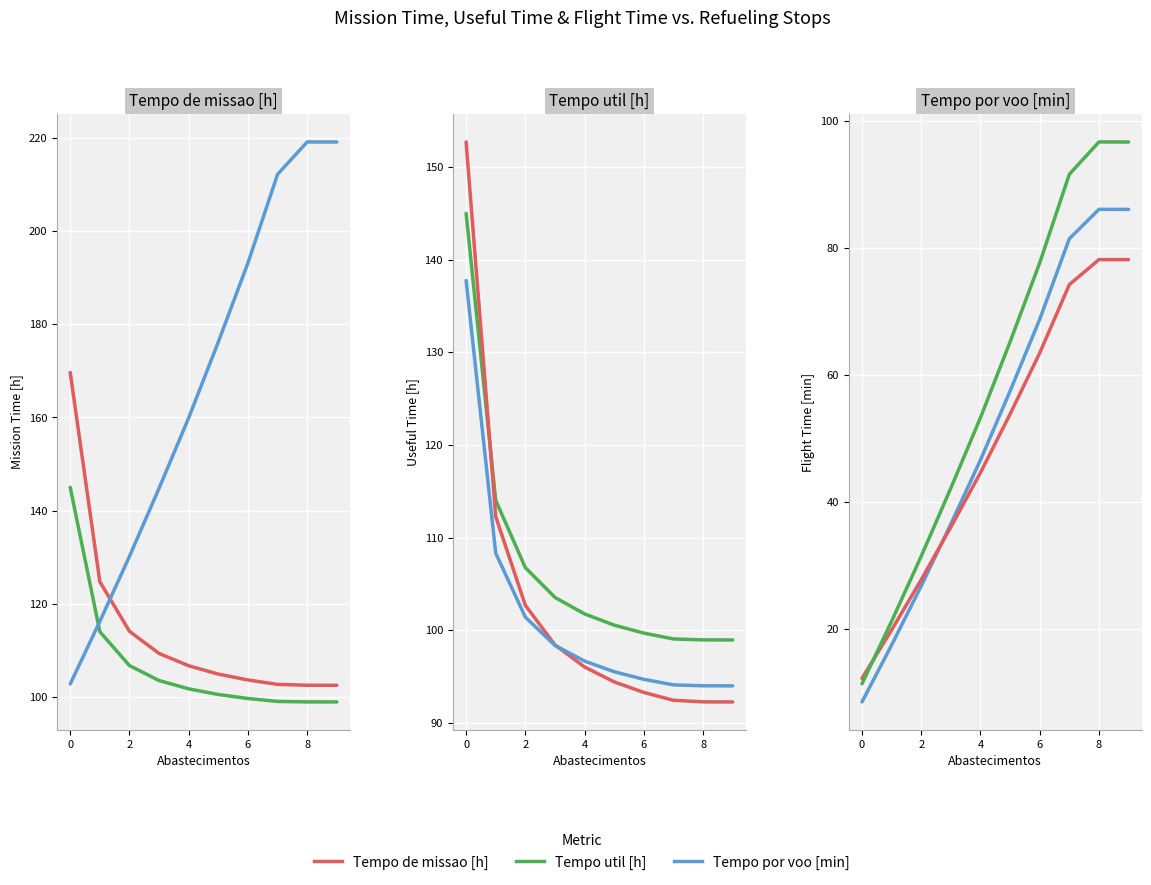

The Tempo util [h] series shows 99.0 at 8. True or false?

True